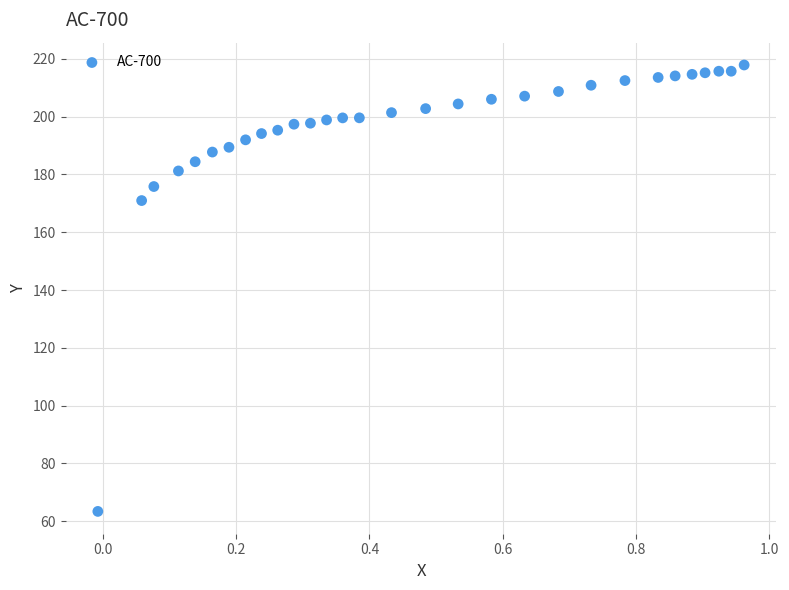

What is the range of Y values (max minus min)?

154.5